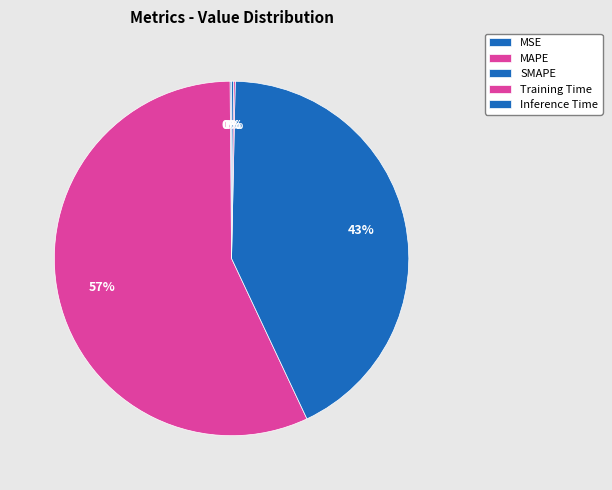

Which slice is the smallest?

MSE